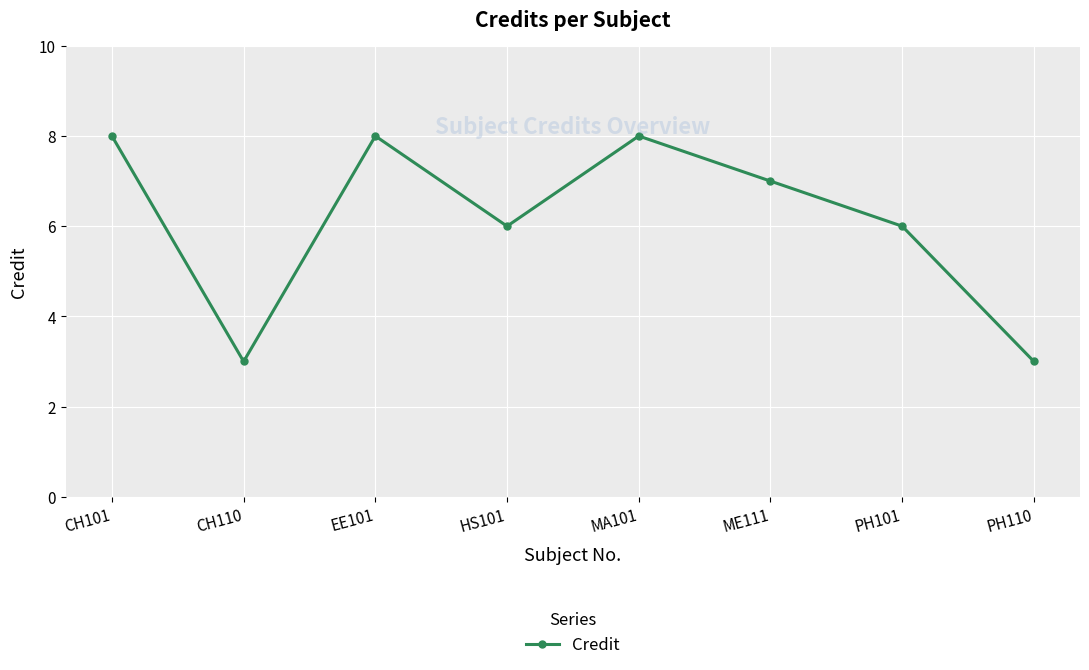

What is the greatest value displayed?

8